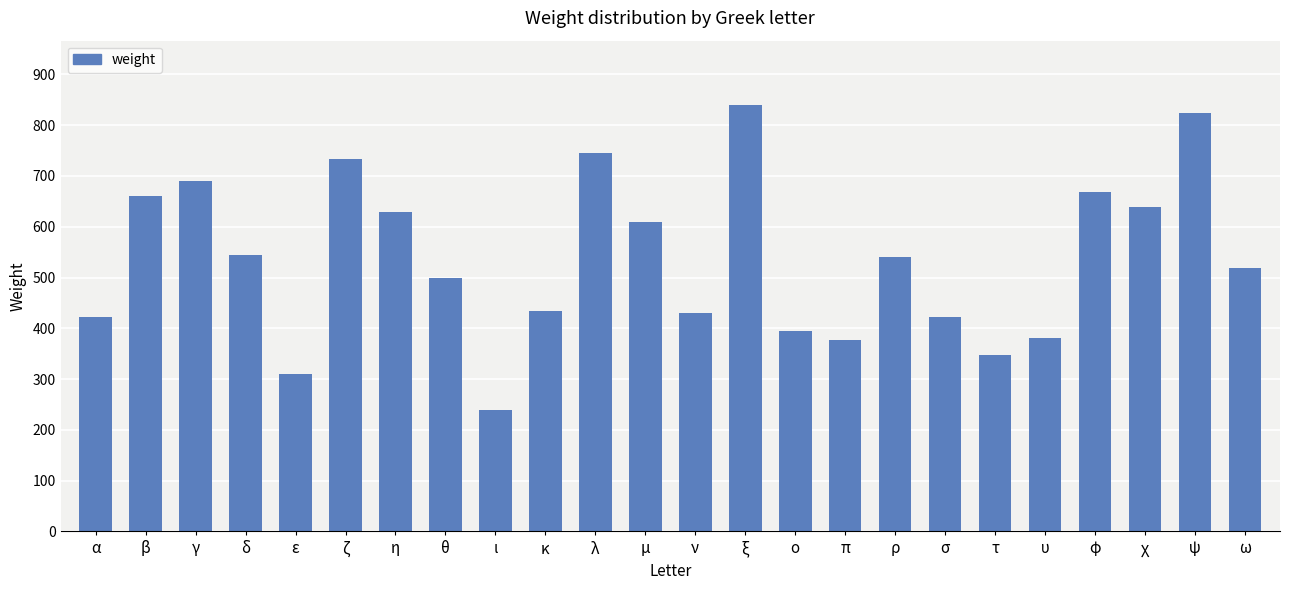

The value at θ is 333.1. True or false?

False